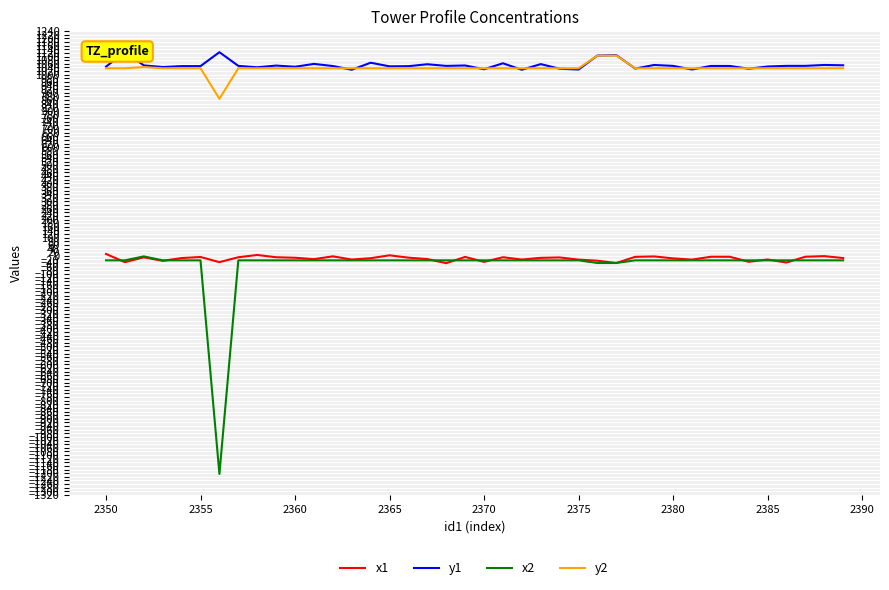

True or false: y2 has a value of 1035.5 at 2375.

True